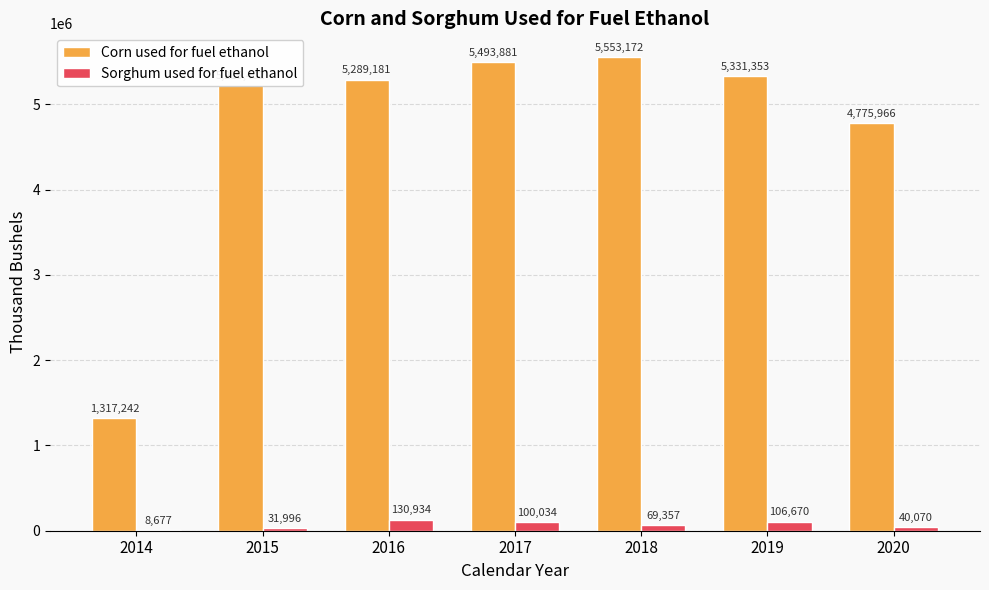

Which series changed the most between 2016 and 2017?

Corn used for fuel ethanol